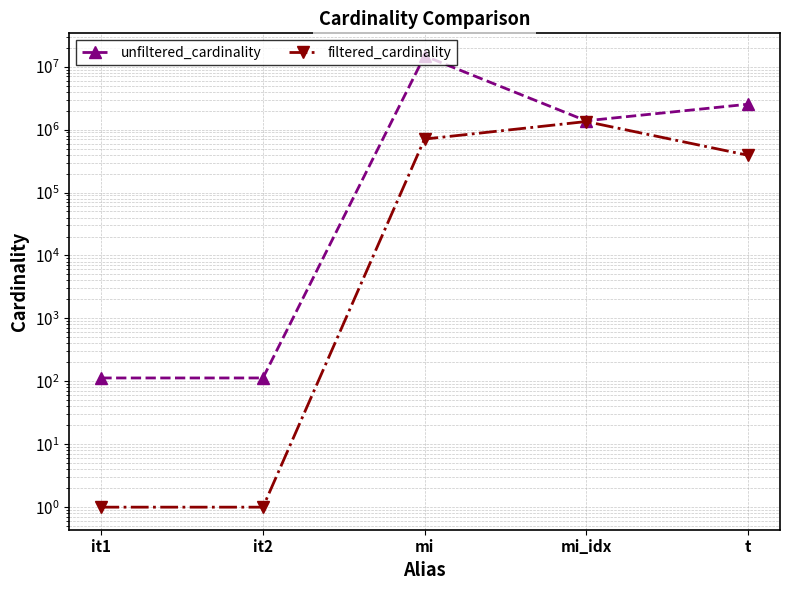

What is the sum of all unfiltered_cardinality values?

18744293